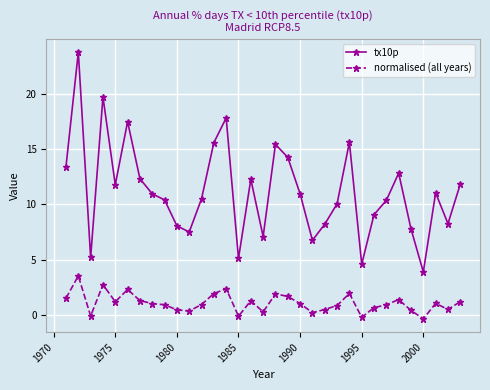

What is the sum of all normalised (all years) values?

35.9